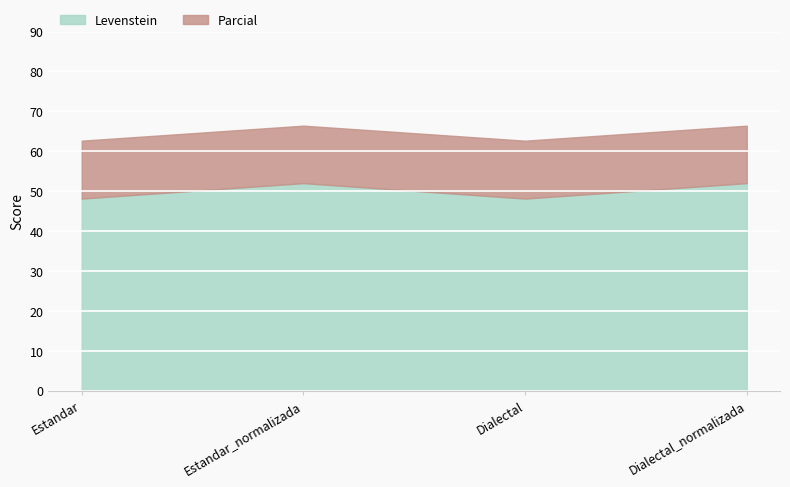

True or false: Levenstein has a value of 48.1 at Estandar.

True